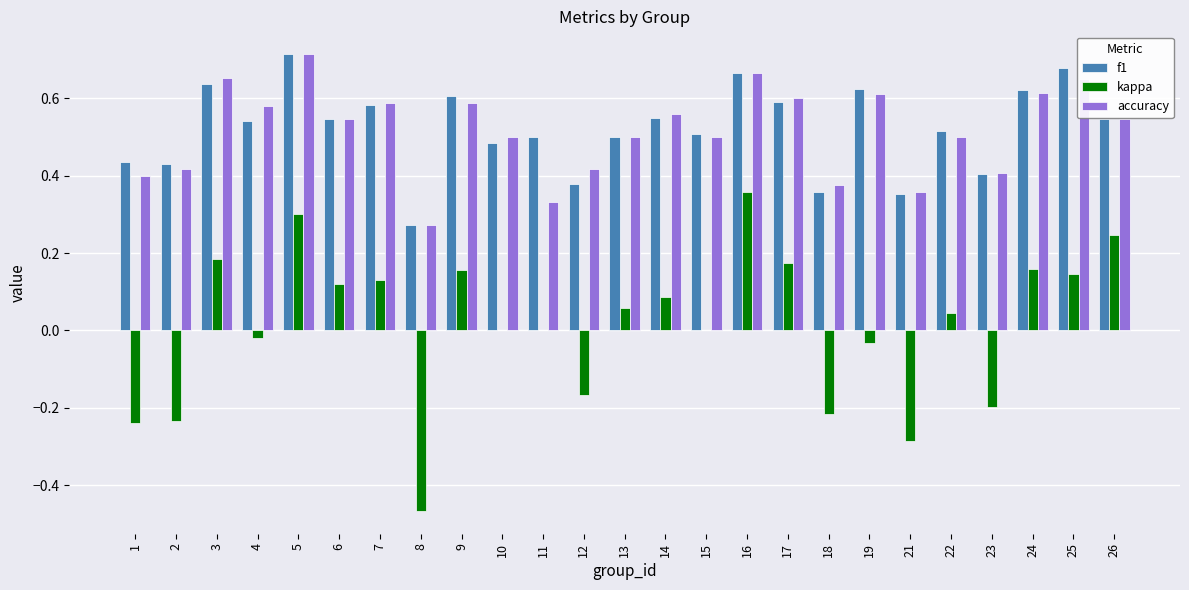

What are all the series names shown in the legend?

f1, kappa, accuracy